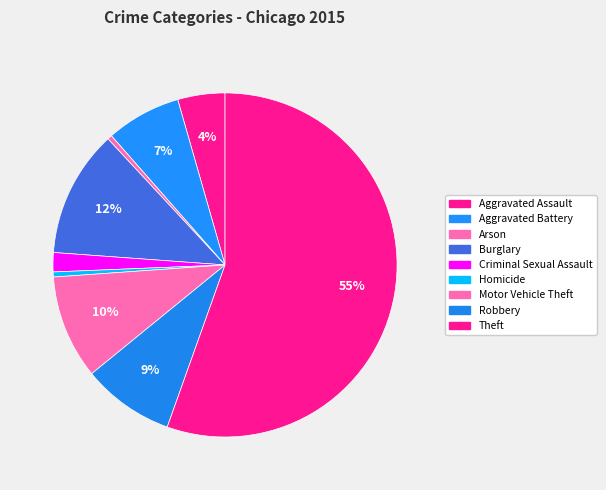

The Homicide slice represents 0% of the pie. True or false?

True